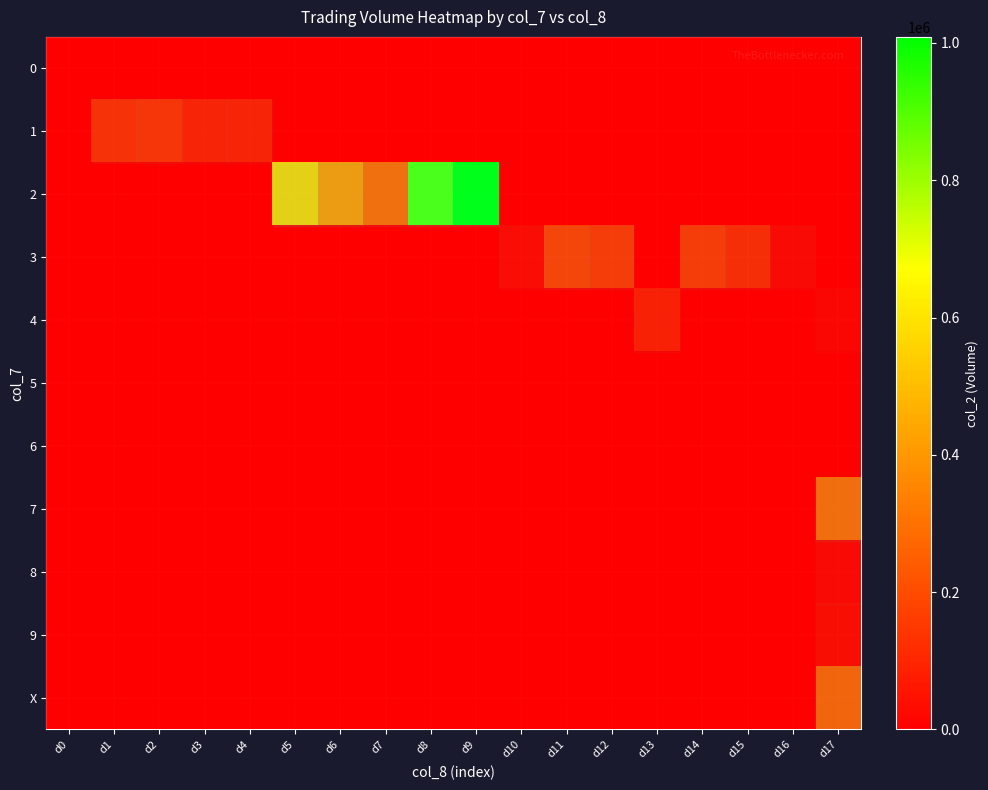

Rank the series at d13 from highest to lowest value.

row_4, row_0, row_1, row_2, row_3, row_5, row_6, row_7, row_8, row_9, row_10